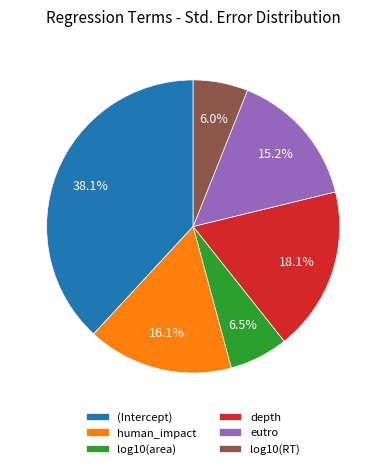

How many segments does this pie chart have?

6